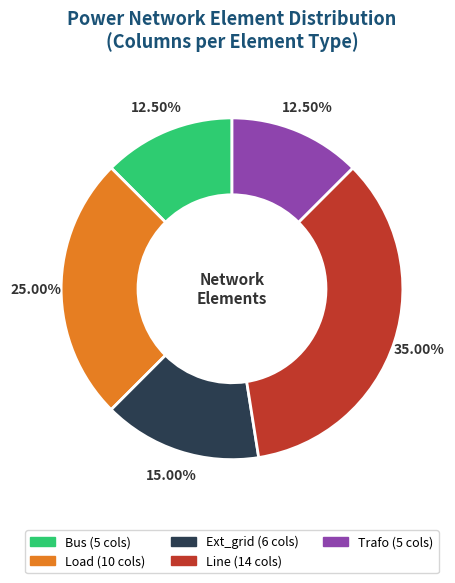

Does any single category account for the majority?

No